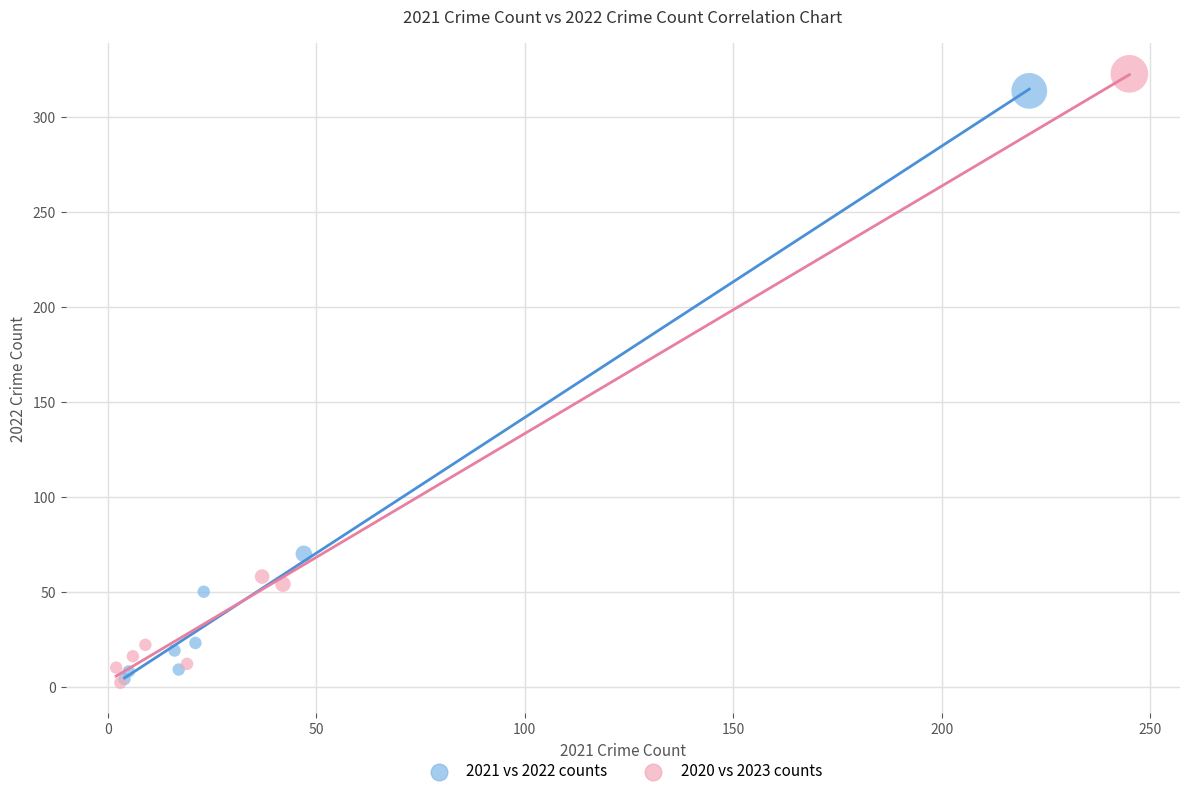

Which series has the widest spread of Y values?

2020 vs 2023 counts